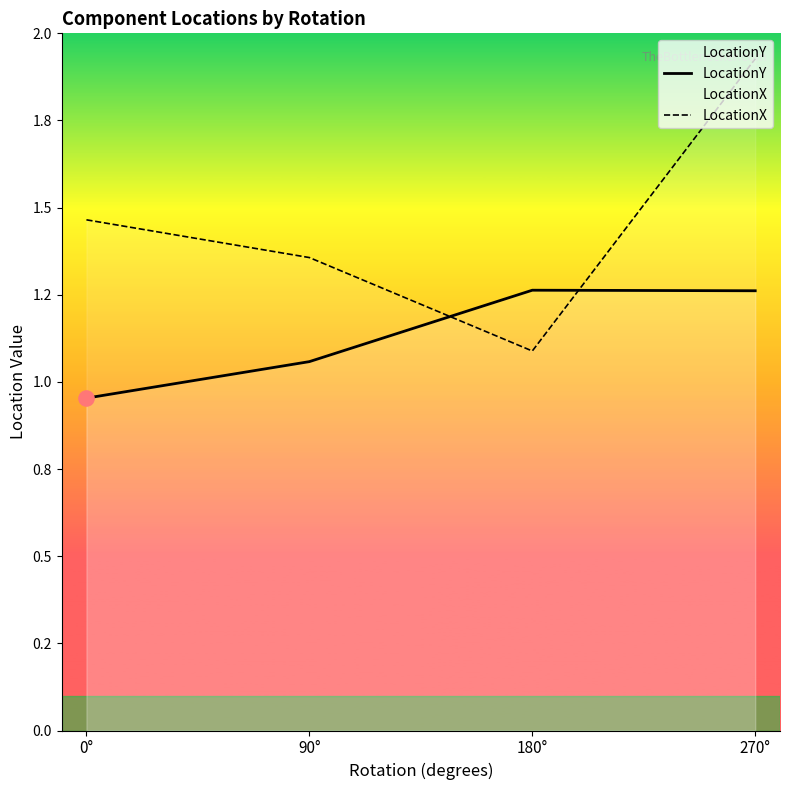

Which series contains the highest Y value?

LocationX